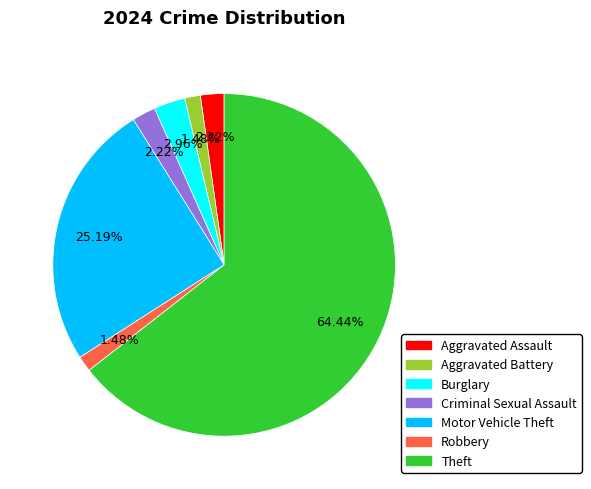

Which slice represents more than half of the pie?

Theft